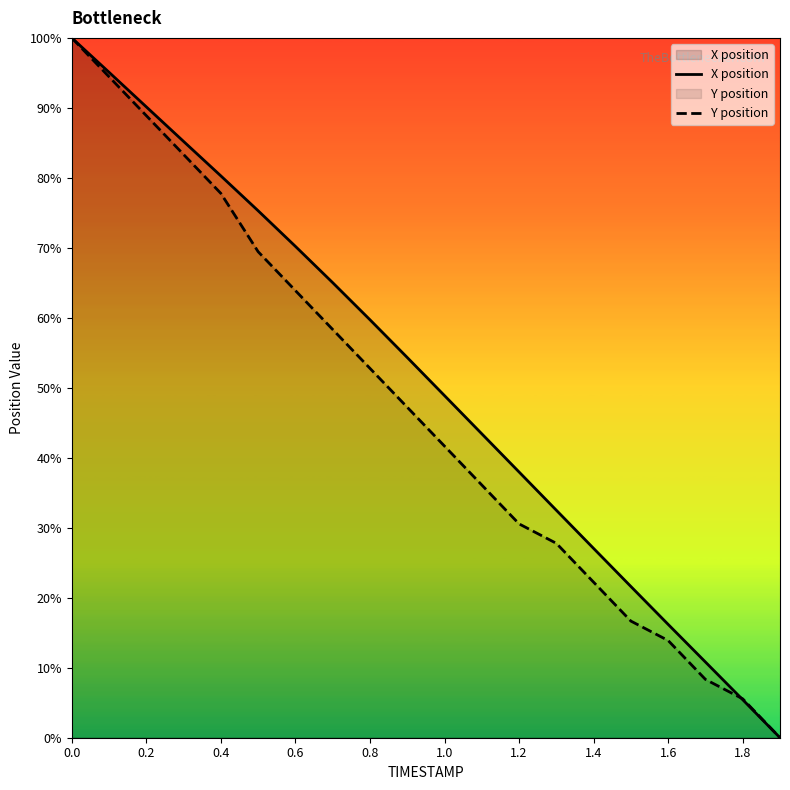

How many categories are shown in the chart?

20